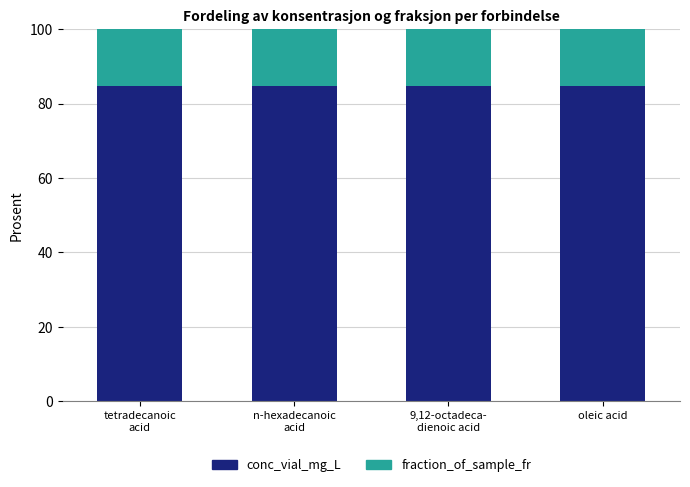

How many categories are shown in the chart?

4